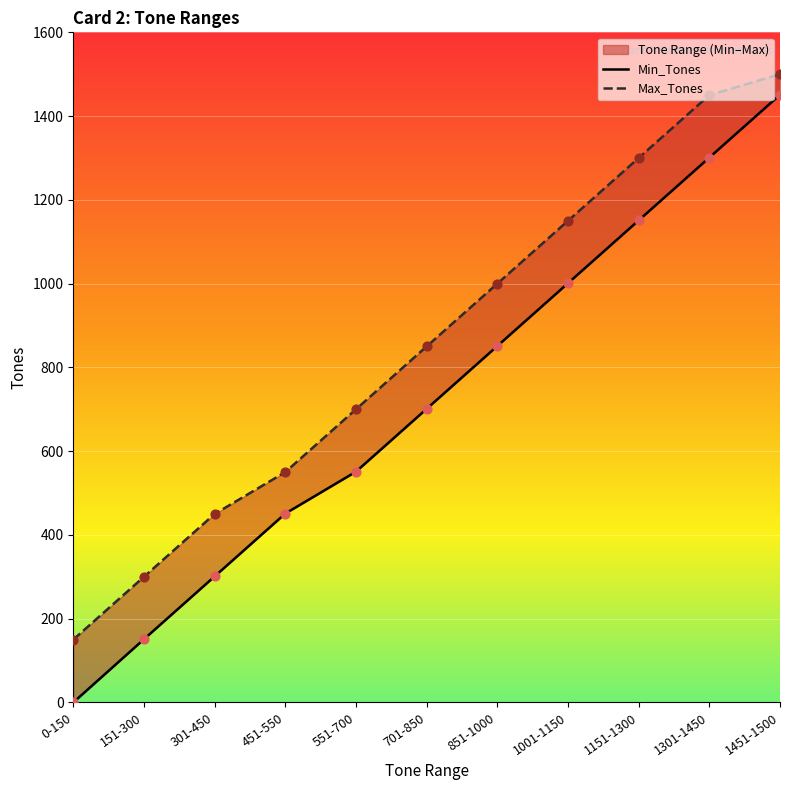

At how many categories does at least one series exceed 484?

8